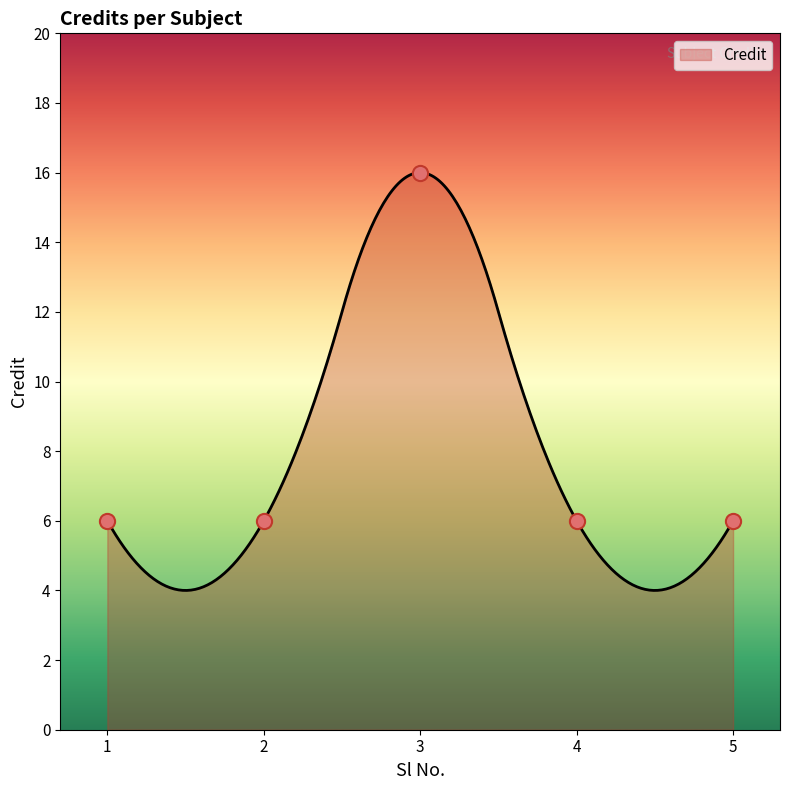

Approximately how many times larger is the value at 4 compared to 2?

1.0